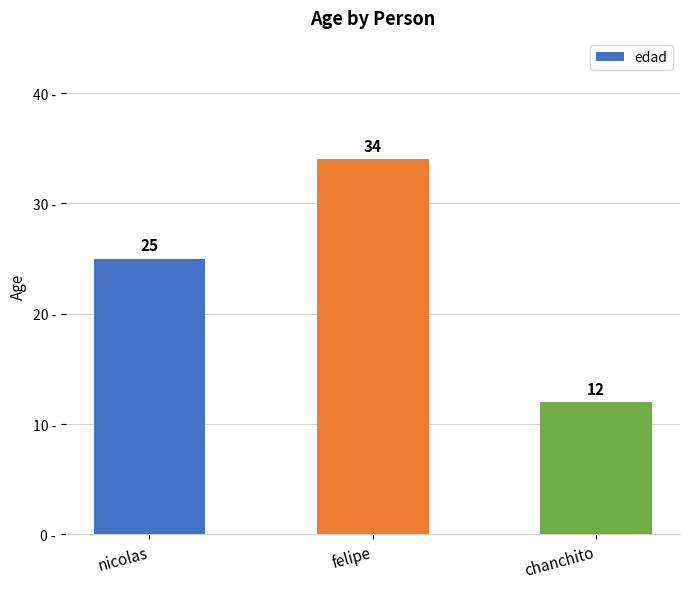

What position from the left is felipe?

2